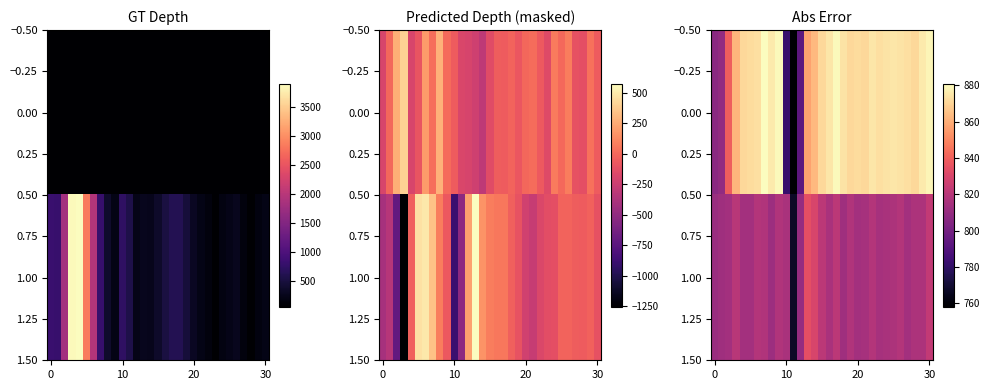

Rank the series by their average value, from lowest to highest.

1.00, 0.00